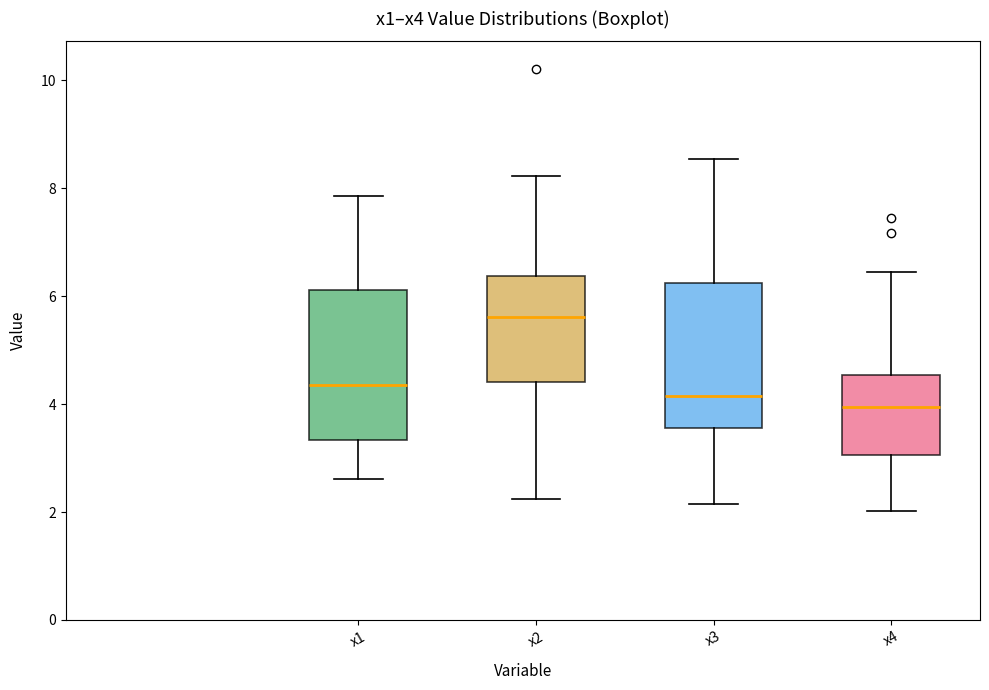

Reading left to right, read every box against the y-axis: the position of its median line, the range the box covers, and the ends of its whiskers. The values are not printed on the chart, so give them approximately, as read against the axis.

x1: median 4.4, box 3.4 to 6.2, whiskers 2.6 to 7.8
x2: median 5.6, box 4.4 to 6.4, whiskers 2.2 to 8.2
x3: median 4.2, box 3.6 to 6.2, whiskers 2.2 to 8.6
x4: median 4.0, box 3.0 to 4.6, whiskers 2.0 to 6.4